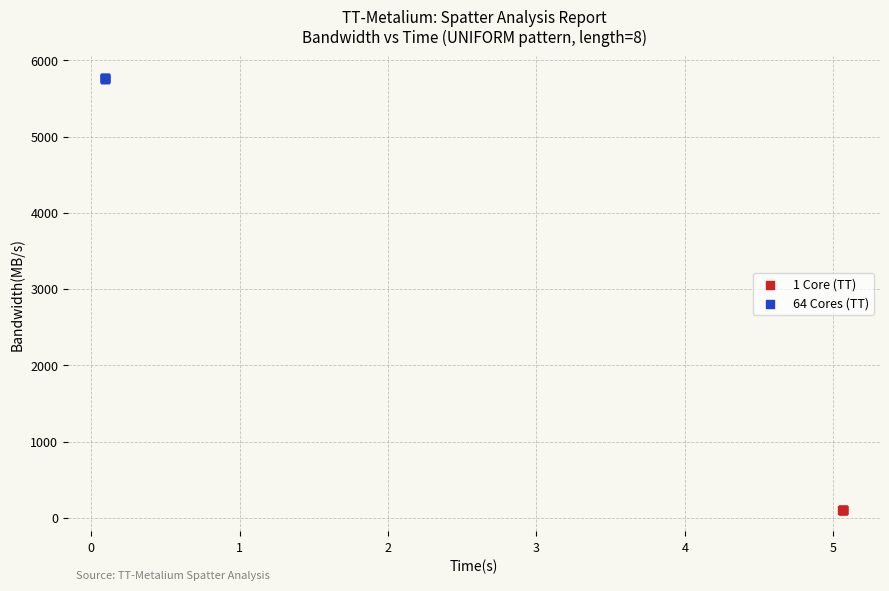

Which series contains the highest Y value?

64 Cores (TT)